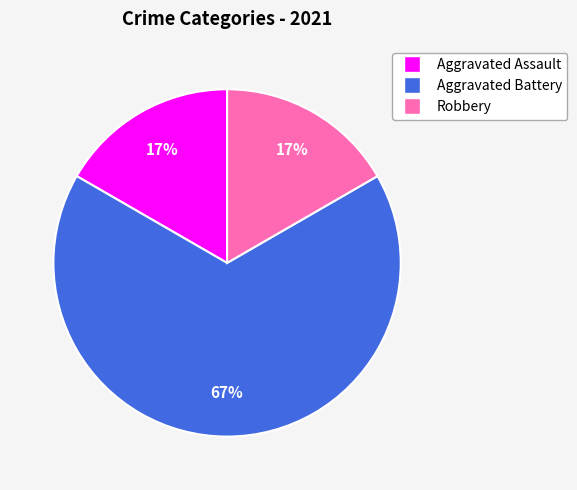

Is the sum of Robbery and Aggravated Assault greater than half?

No